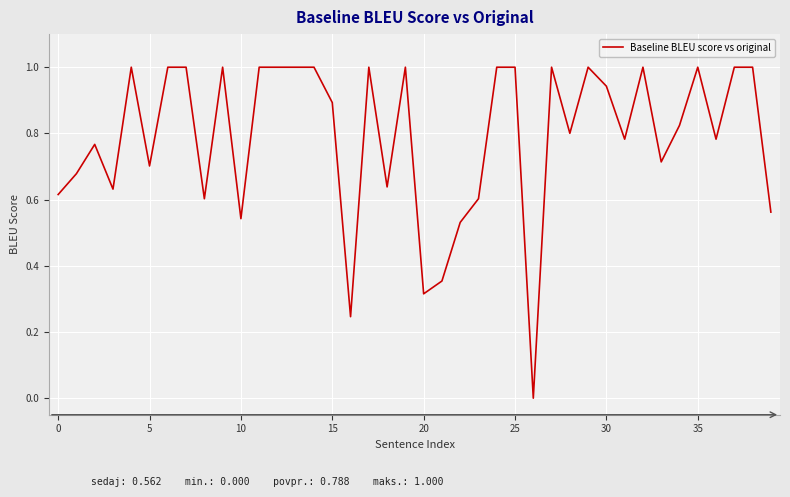

What is the greatest value displayed?

1.0